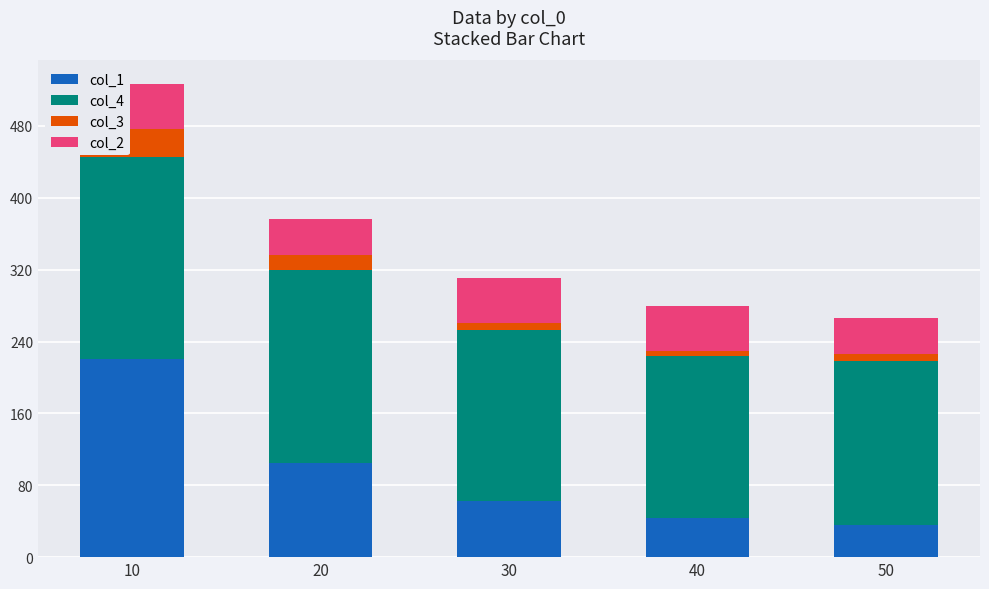

What is the average value of the col_1 series?

93.4